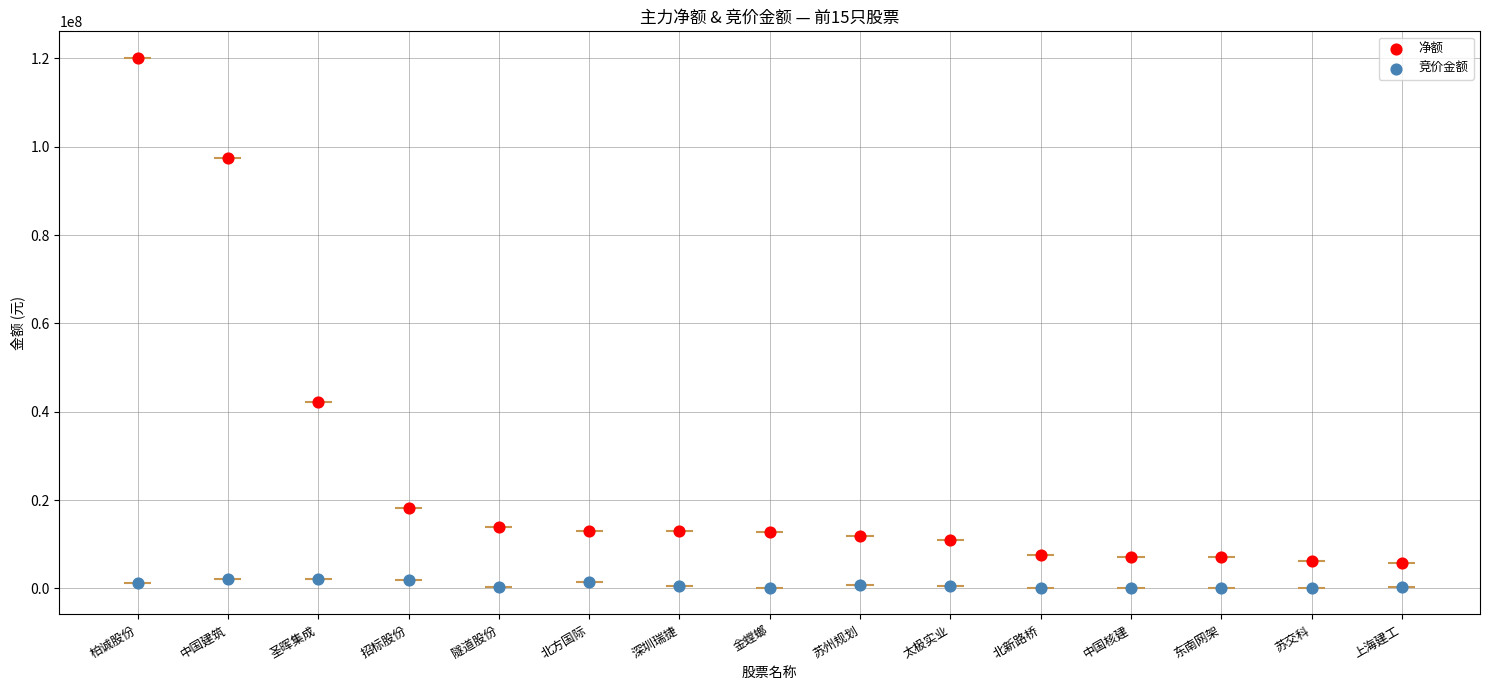

At which category is the sum across all series the highest?

柏诚股份